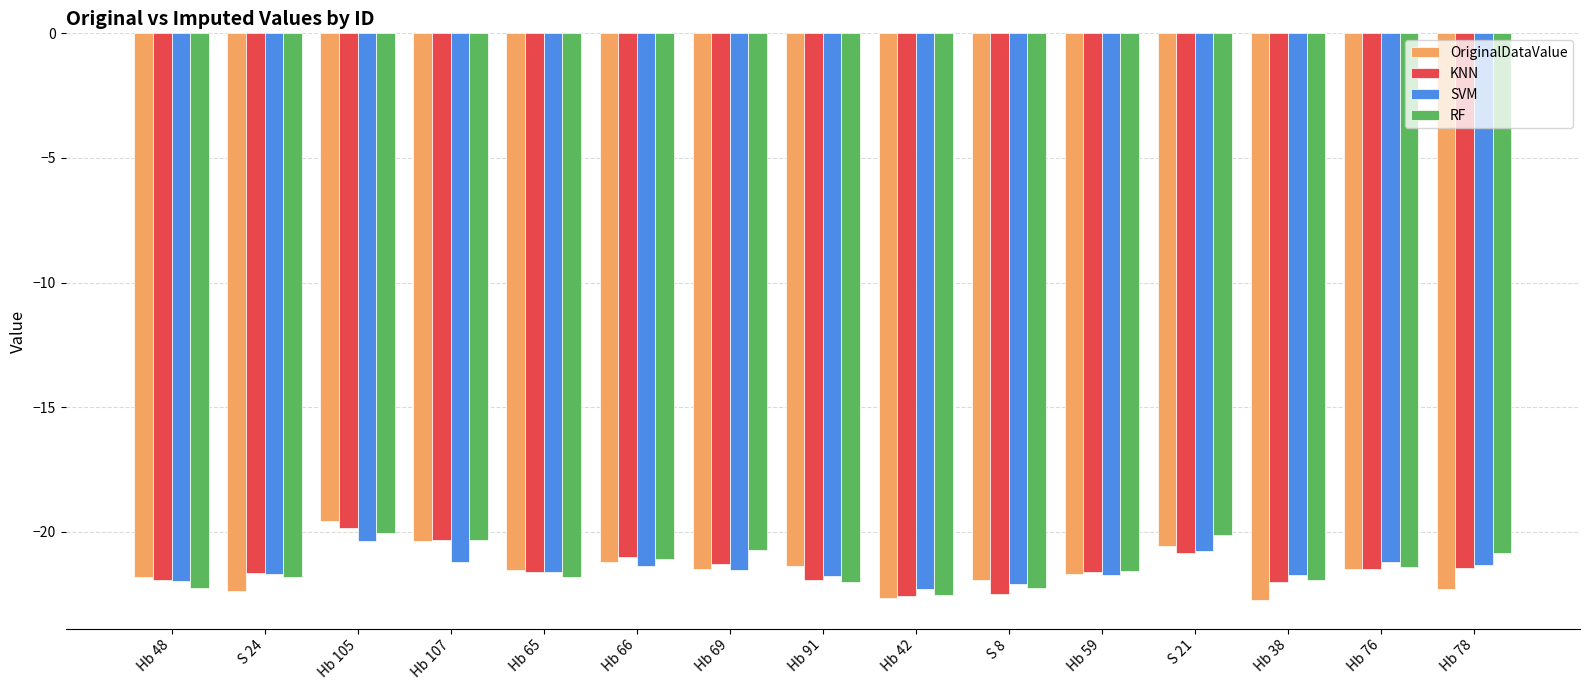

What is the label of the 1st bar from the right?

Hb 78